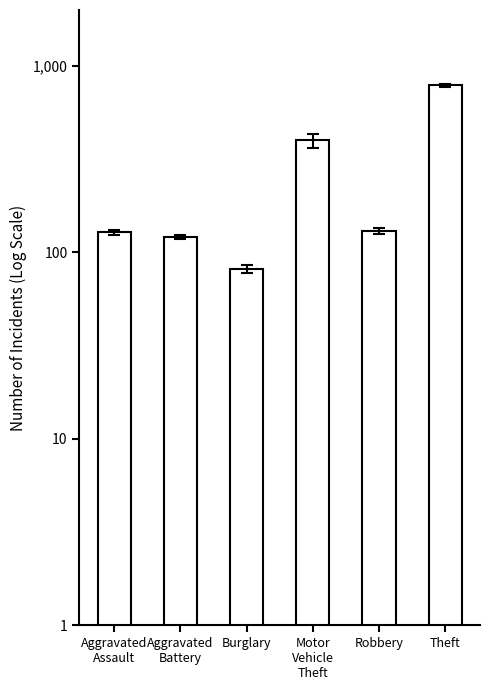

How many values are below 130?

3